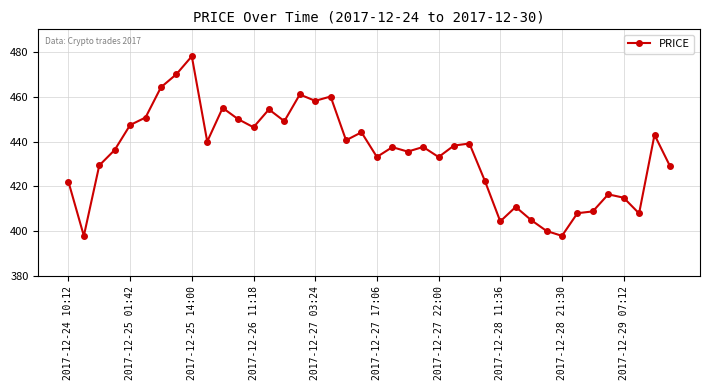

What is the value of the 9th point from the left?

478.0